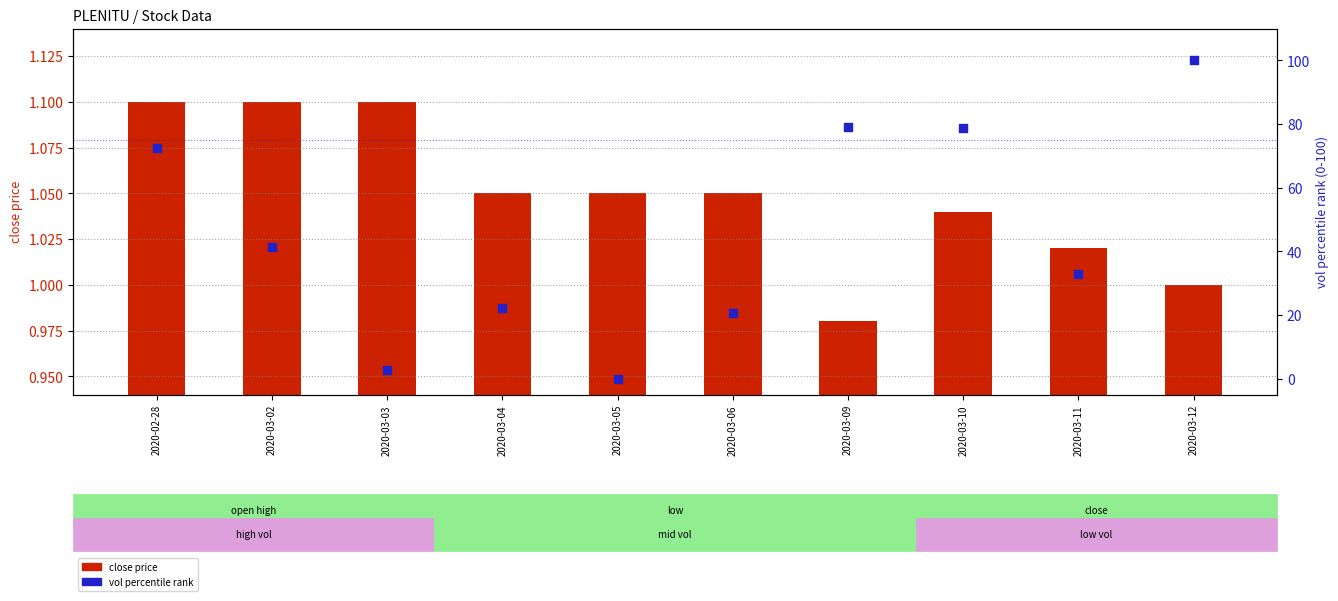

What is the total value across all series at 2020-03-09?

80.1